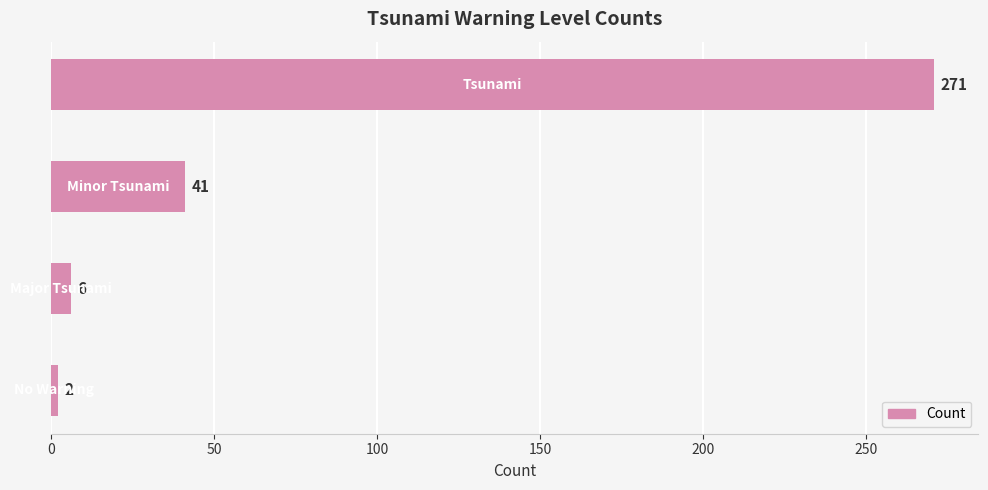

What is the difference between the maximum and minimum values?

269